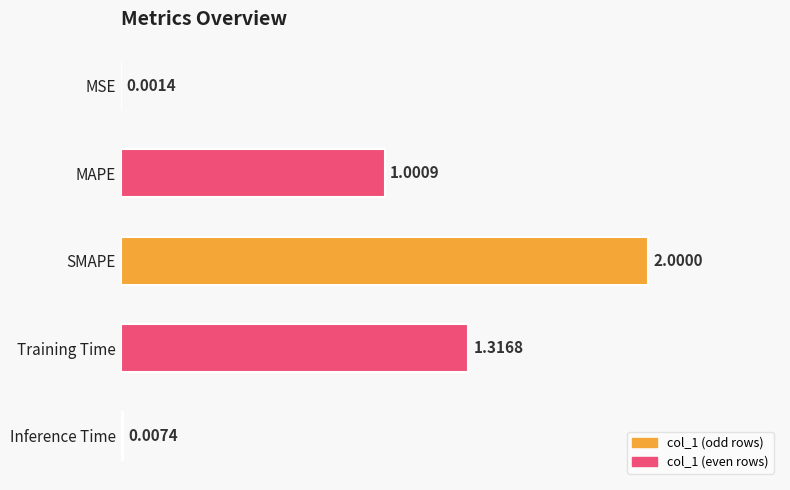

What is the change in value from SMAPE to Inference Time?

-2.0